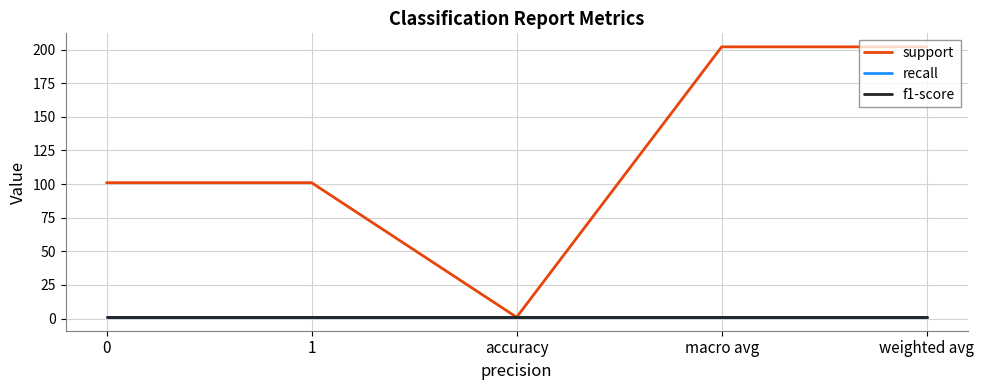

The support series shows 70 at 1. True or false?

False